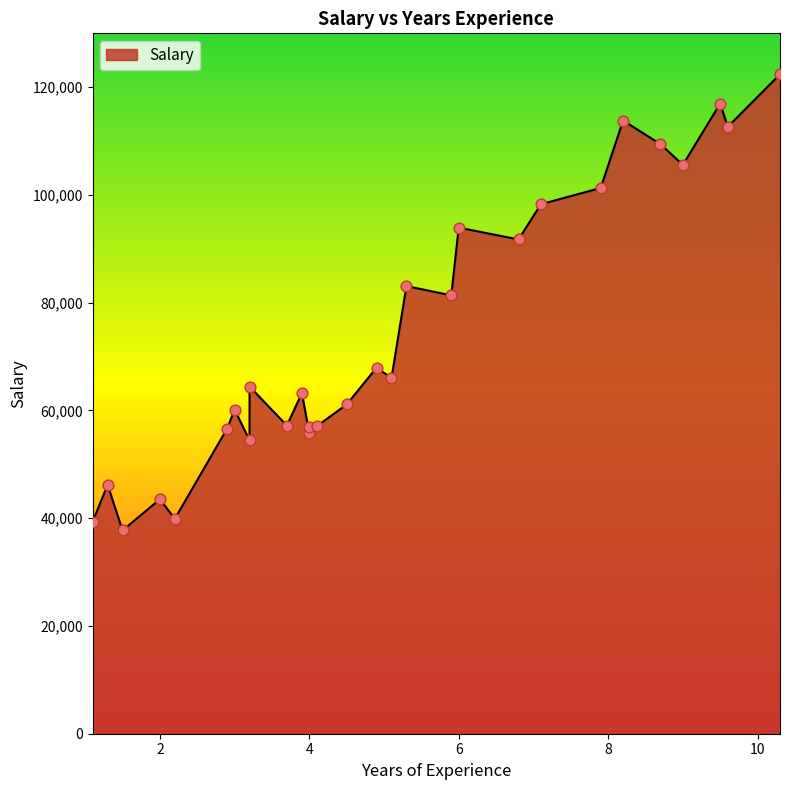

What is the ratio of the value at 3.2 to the value at 3.2?

0.8